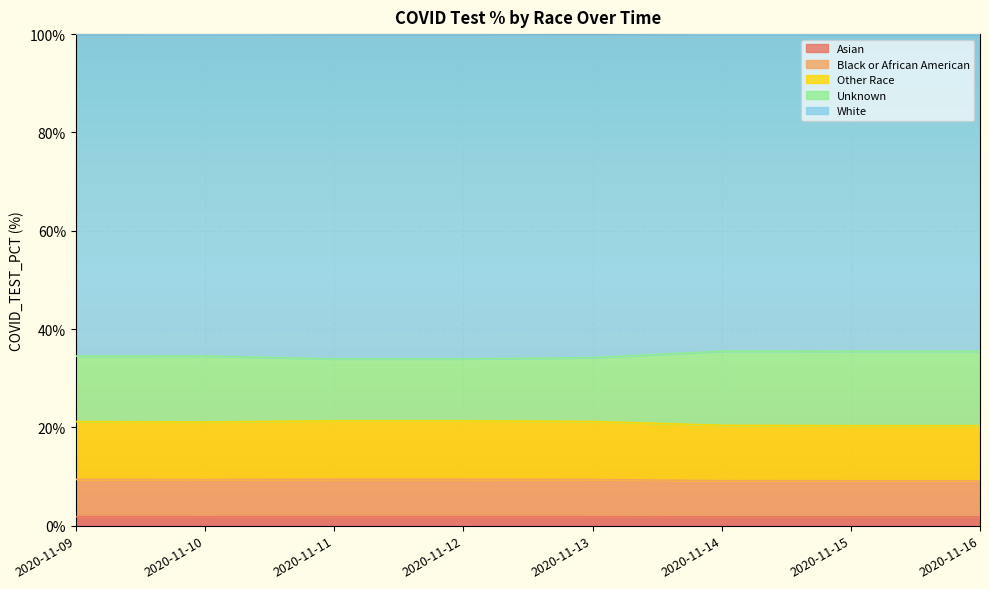

True or false: Other Race has more than 0 points higher than both neighbors.

False